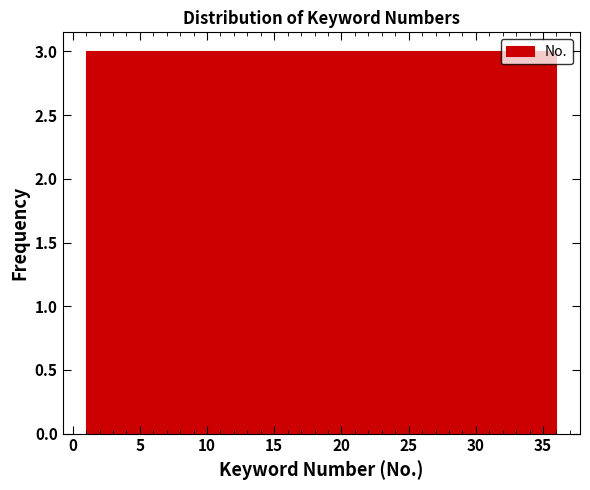

Reading left to right, transcribe this chart: for each bar, give the range it covers on the x-axis and its height. Neither the bar edges nor the heights are printed on the chart, so give them approximately, as read against the axes.

1.0 to 4.0: 3
4.0 to 7.0: 3
7.0 to 10.0: 3
10.0 to 12.5: 3
12.5 to 15.5: 3
15.5 to 18.5: 3
18.5 to 21.5: 3
21.5 to 24.5: 3
24.5 to 27.5: 3
27.5 to 30.0: 3
30.0 to 33.0: 3
33.0 to 36.0: 3